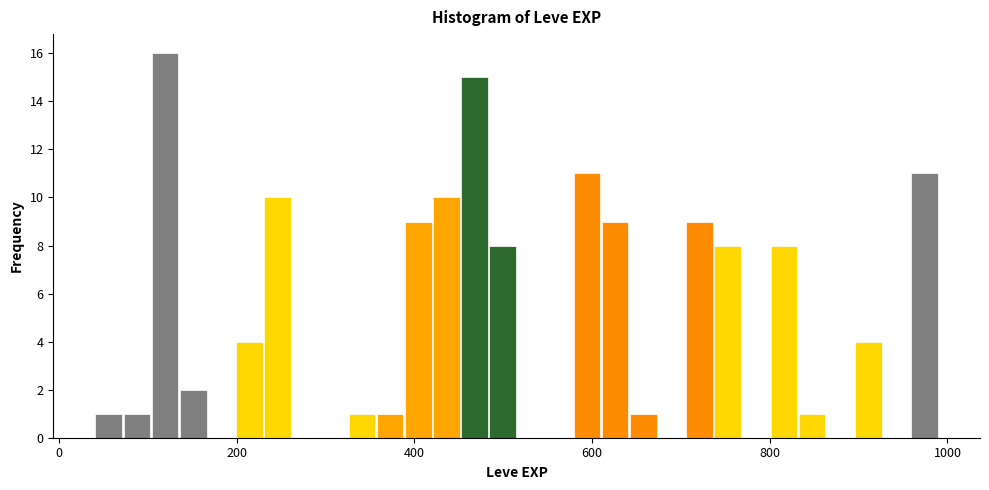

Read against the x-axis, roughly where is the centre of the tallest bar?

120